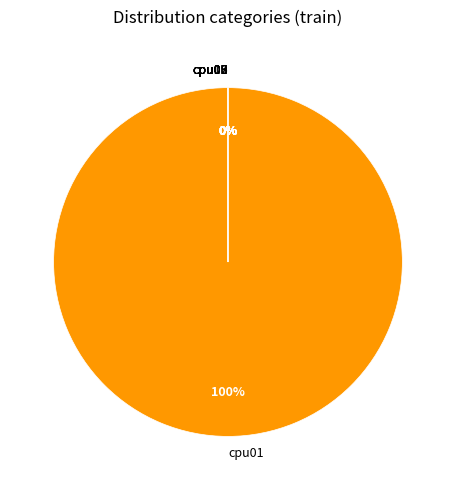

What is the smallest slice in the pie chart?

cpu09